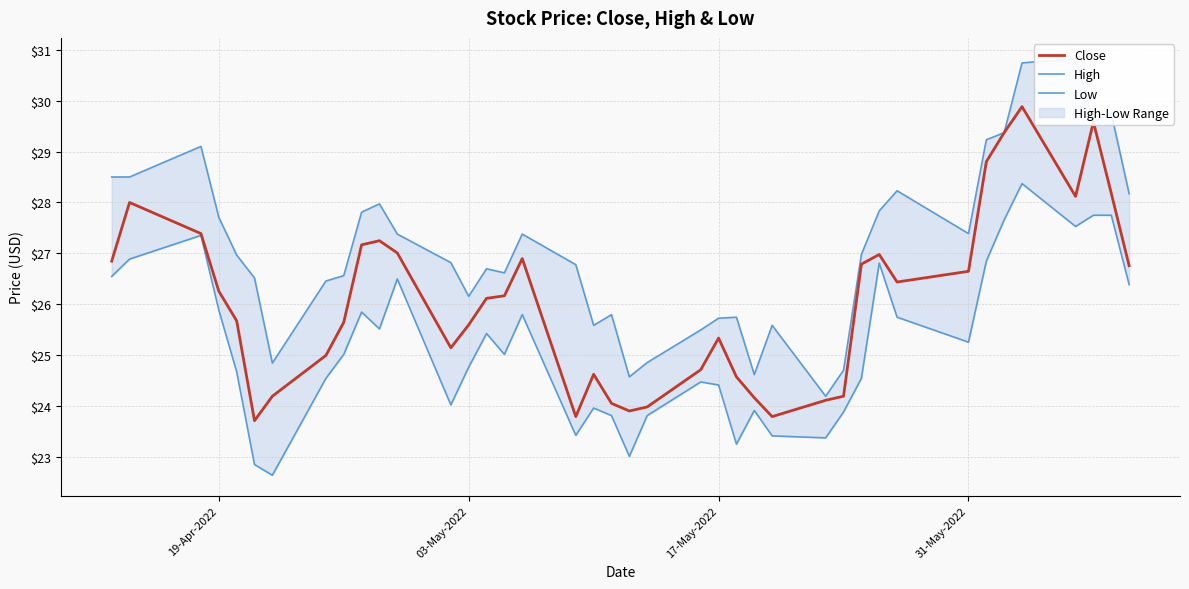

Reading left to right, list all the values displayed in this chart.

Close: 26.9	28.0	27.4	26.3	25.7	23.7	24.2	25.0	25.6	27.2	27.2	27.0	25.1	25.6	26.1	26.2	26.9	23.8	24.6	24.1	23.9	24.0	24.7	25.3	24.6	24.2	23.8	24.1	24.2	26.8	27.0	26.4	26.6	28.8	29.4	29.9	28.1	29.6	28.2	26.8
High: 28.5	28.5	29.1	27.7	27.0	26.5	24.9	26.5	26.6	27.8	28.0	27.4	26.8	26.2	26.7	26.6	27.4	26.8	25.6	25.8	24.6	24.9	25.5	25.7	25.8	24.6	25.6	24.2	24.7	27.0	27.8	28.2	27.4	29.2	29.4	30.7	30.8	29.6	29.8	28.2
Low: 26.5	26.9	27.4	25.9	24.7	22.9	22.6	24.5	25.0	25.9	25.5	26.5	24.0	24.8	25.4	25.0	25.8	23.4	24.0	23.8	23.0	23.8	24.5	24.4	23.3	23.9	23.4	23.4	23.9	24.5	26.8	25.8	25.3	26.9	27.7	28.4	27.5	27.8	27.8	26.4